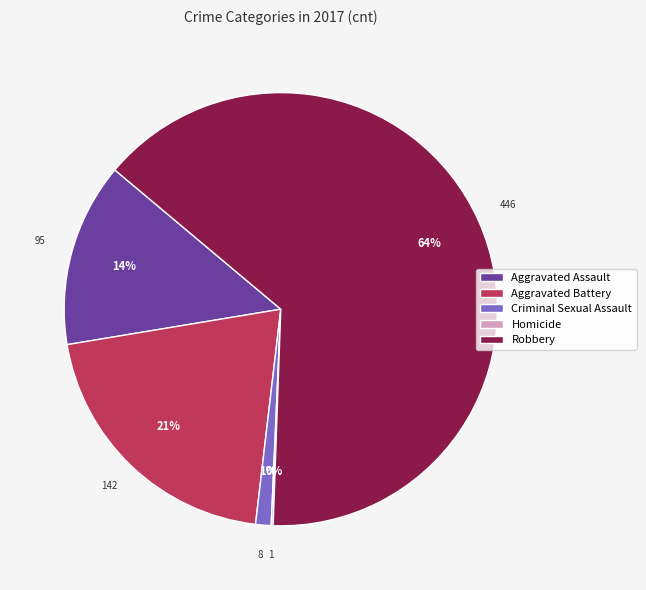

Which slice is the largest?

Robbery